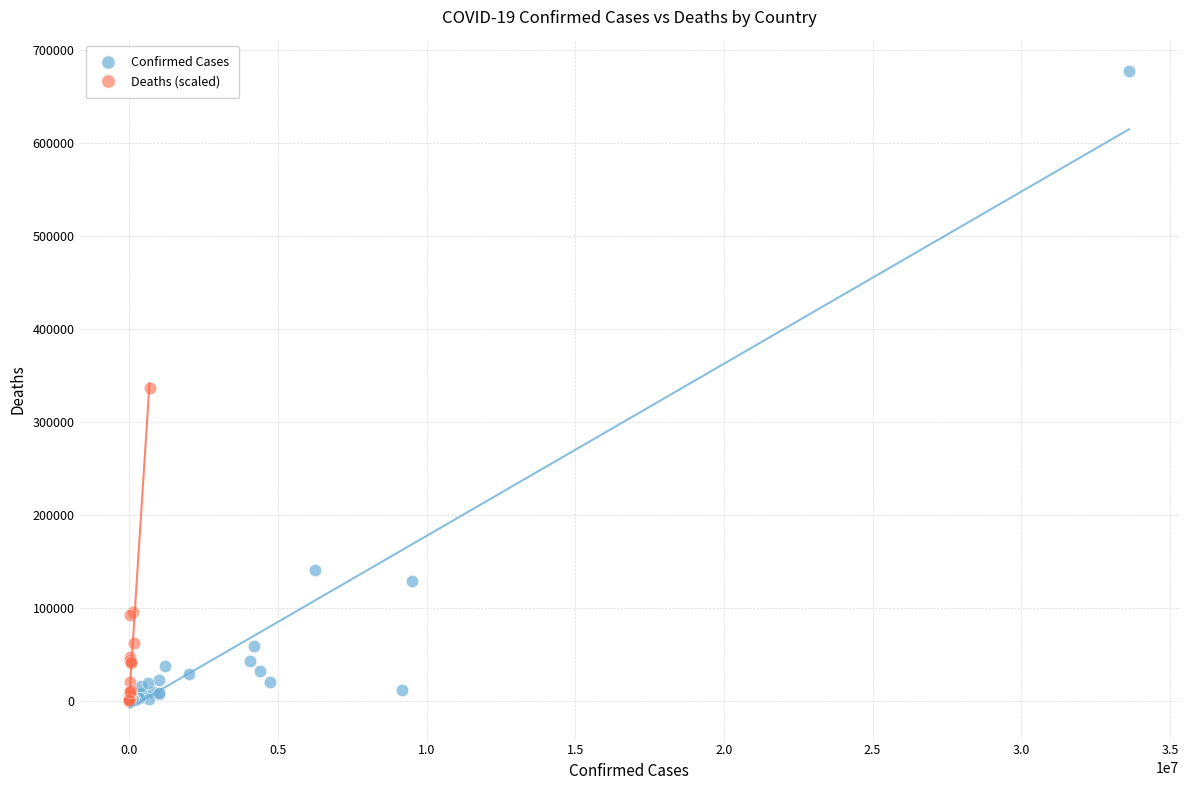

Which series reaches the maximum Y coordinate?

Confirmed Cases